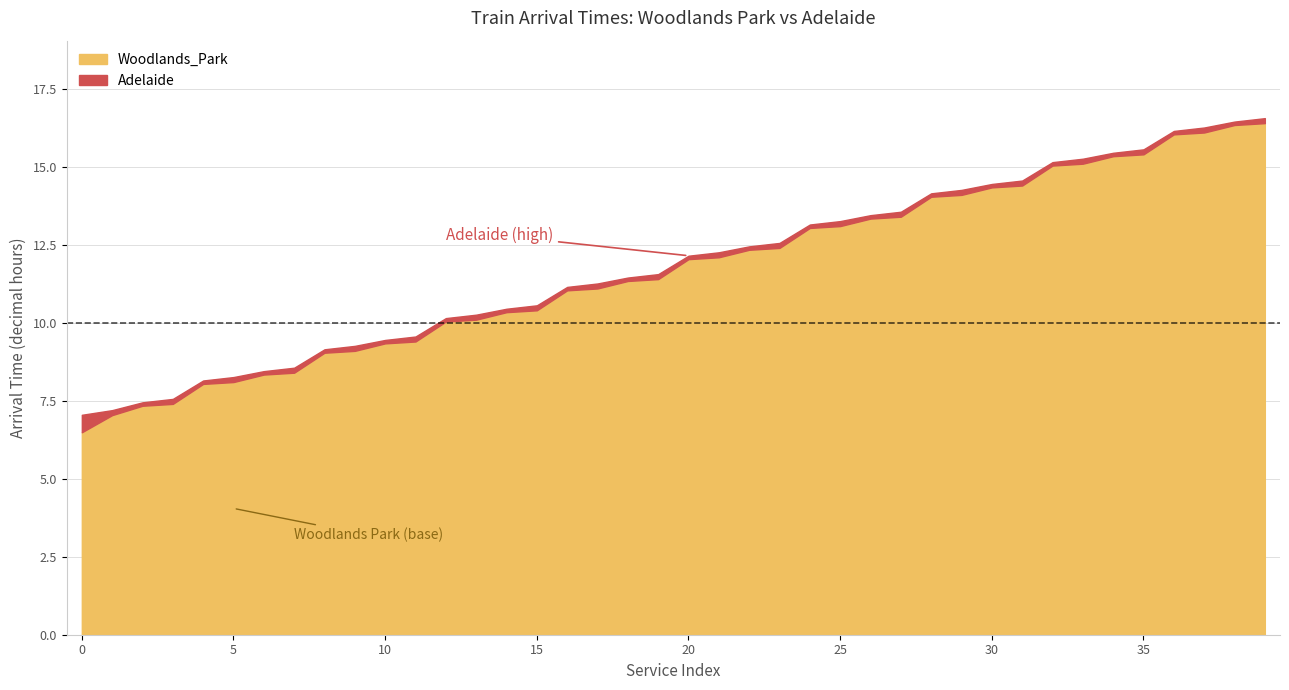

What is the maximum value for Woodlands_Park?

16.4